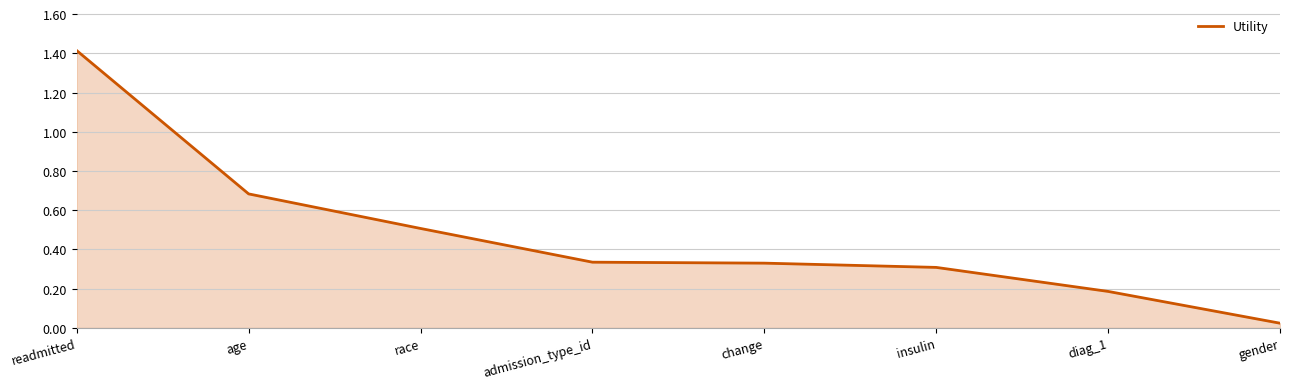

Count the number of categories in the chart.

8